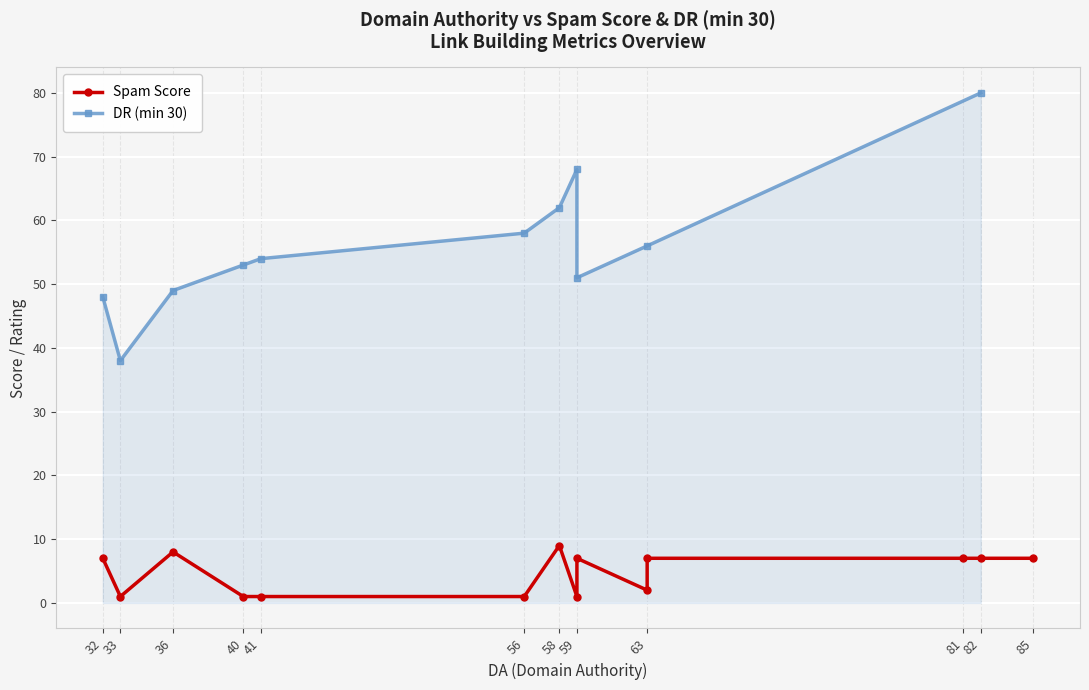

In Spam Score, how many points are higher than both neighbors (excluding endpoints)?

3